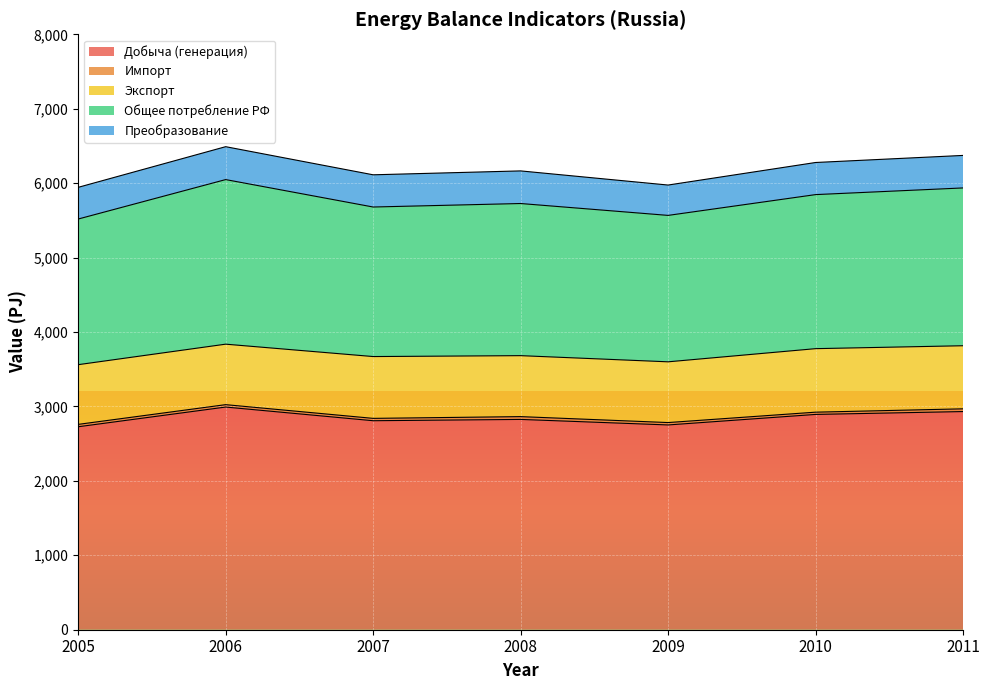

The Импорт series shows 30.3 at 2010. True or false?

True